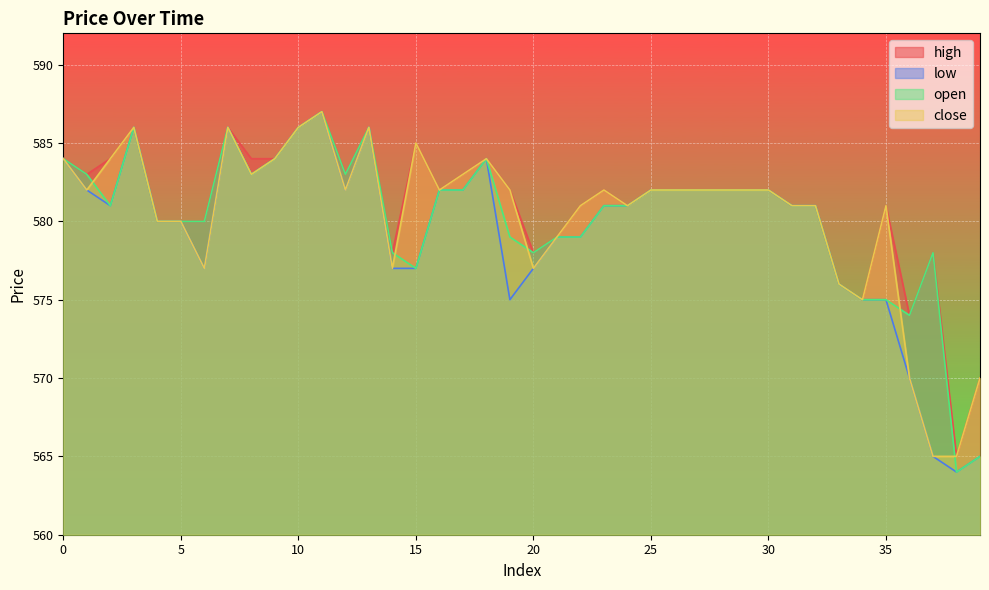

List the labels in order of close value, smallest first.

37, 38, 36, 39, 34, 33, 6, 14, 20, 21, 4, 5, 22, 24, 31, 32, 35, 1, 12, 16, 19, 23, 25, 26, 27, 28, 29, 30, 8, 17, 0, 2, 9, 18, 15, 3, 7, 10, 13, 11